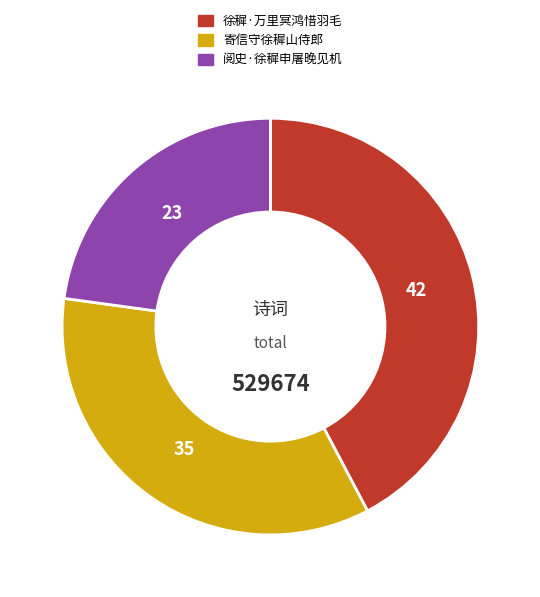

How many slices are in this pie chart?

3